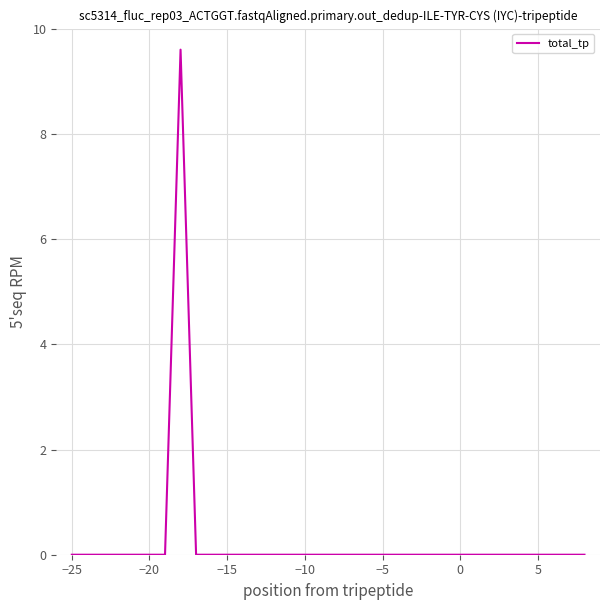

What is the greatest value displayed?

9.6